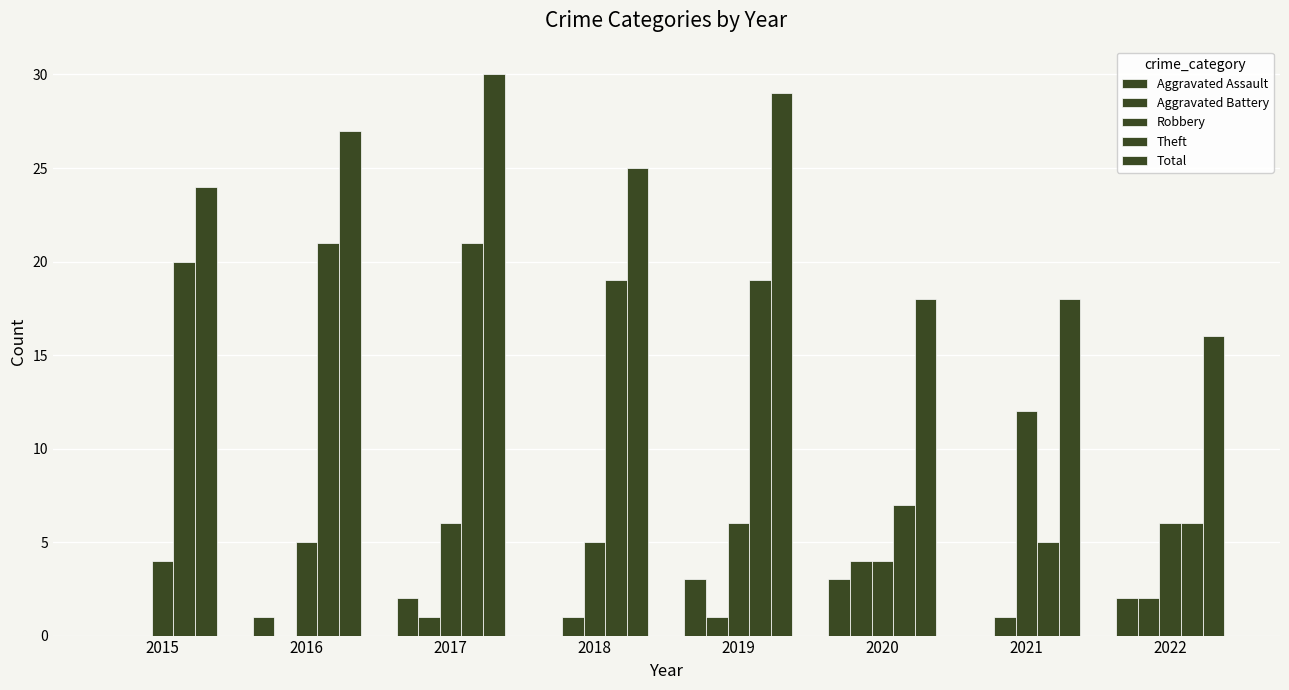

What is the total value across all series at 2020?

36